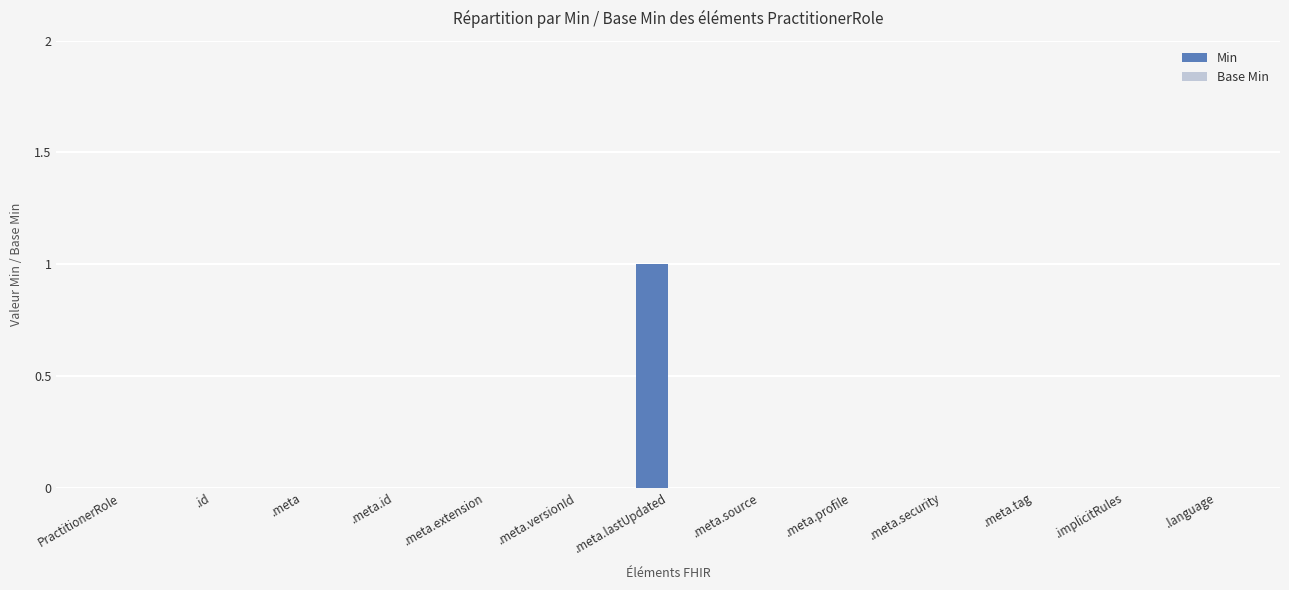

Which label corresponds to the largest value in the chart?

.meta.lastUpdated